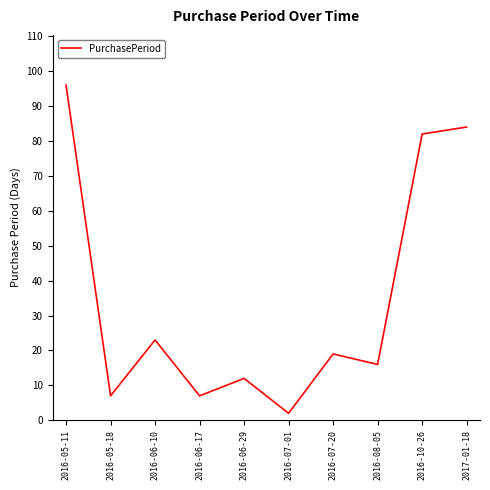

What value does the data have at 2016-05-18, to the nearest 10?

10